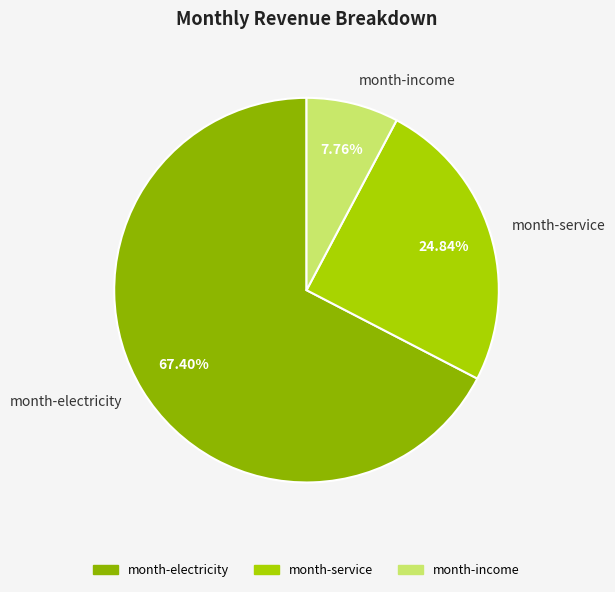

To the nearest percent, what is the combined percentage of month-income and month-electricity?

75%